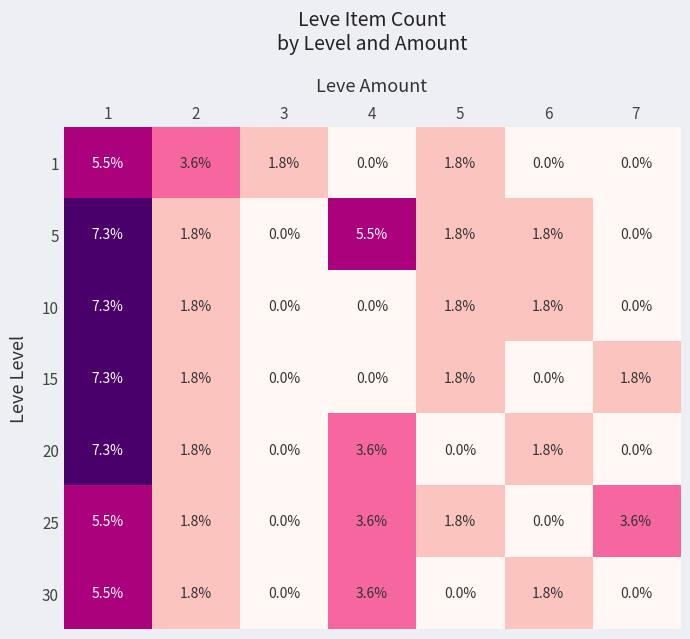

How many distinct data groups are displayed?

7